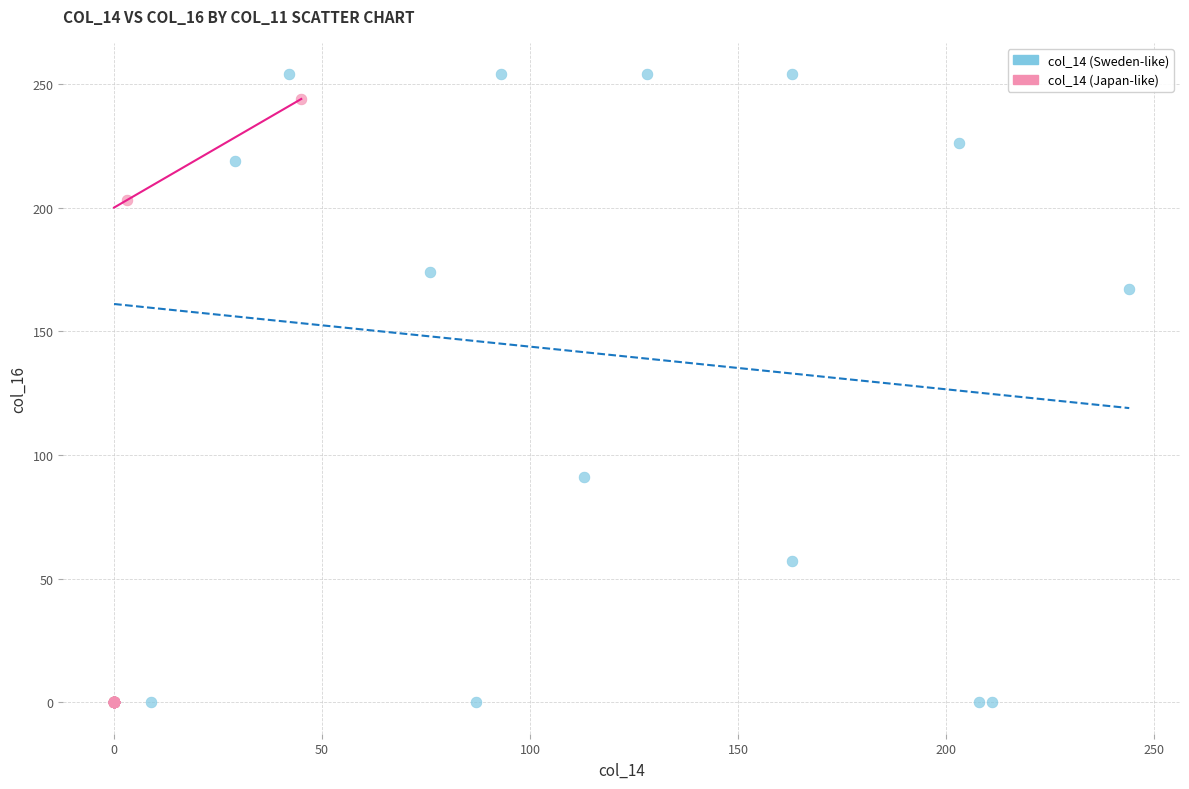

What are all the series names shown in the legend?

col_14 (Sweden-like), col_14 (Japan-like)